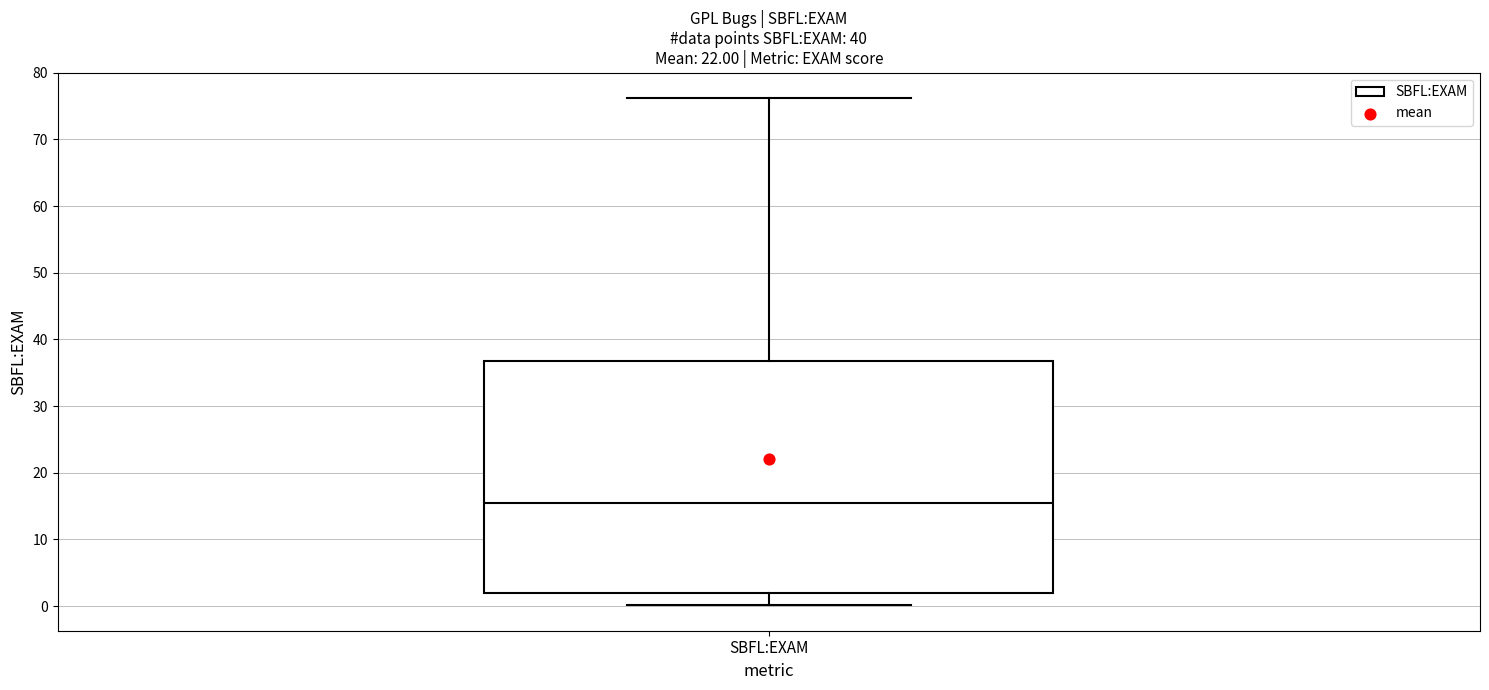

Where does the upper whisker of the box for SBFL:EXAM end on the y-axis? The values are not printed on the chart, so give them approximately, as read against the axis.

76